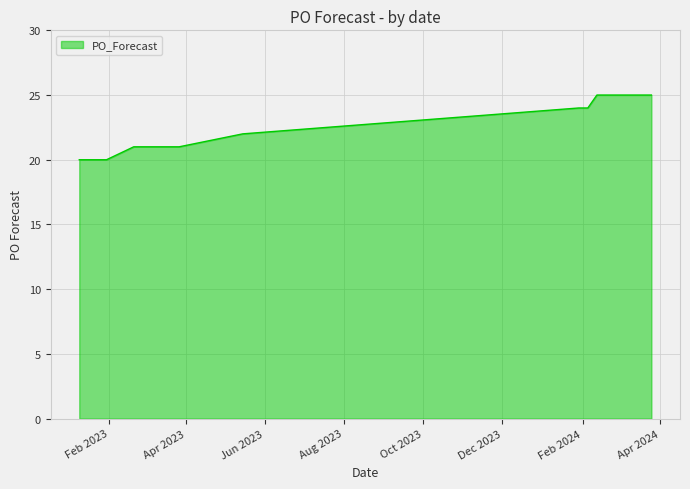

What is the minimum value shown in the chart?

20